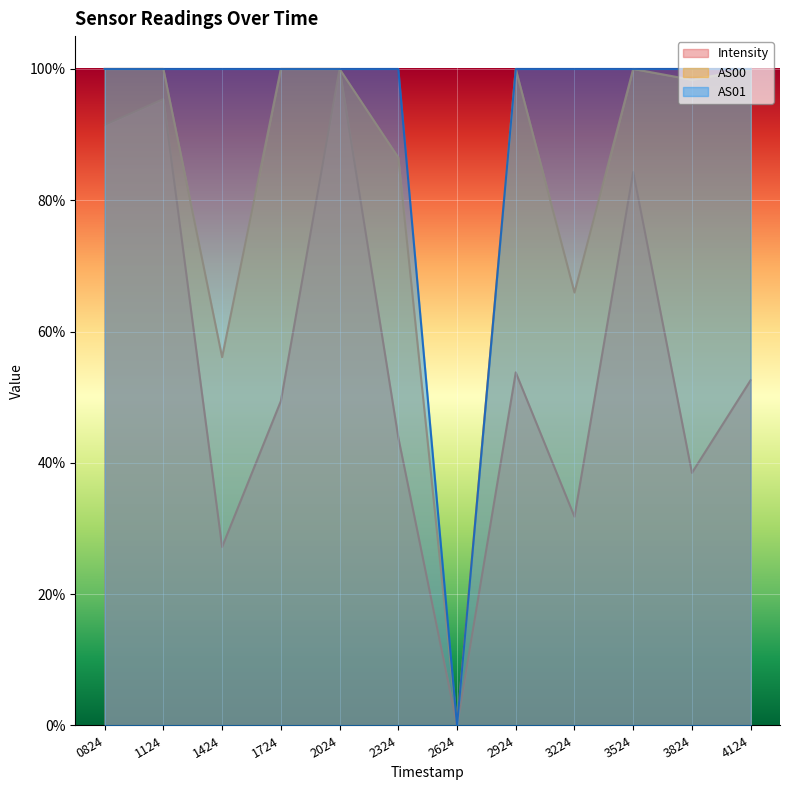

What is the sum of the AS00 values at 1124 and 2624?

100.0